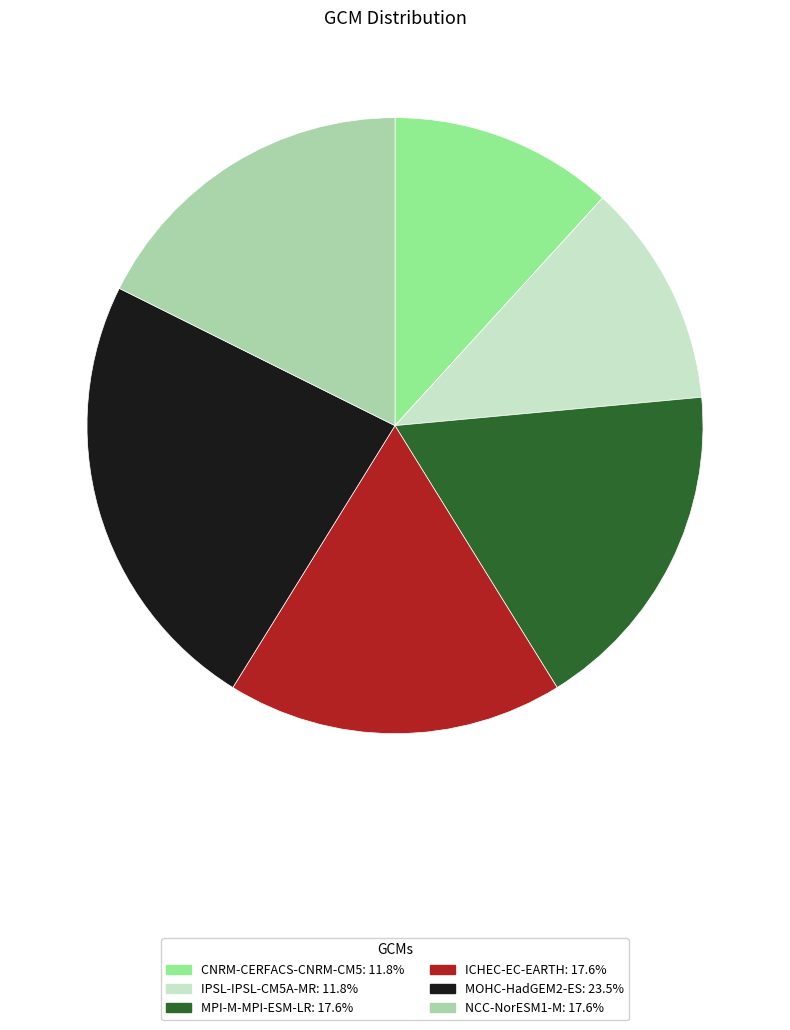

Which category has the biggest portion of the pie?

MOHC-HadGEM2-ES